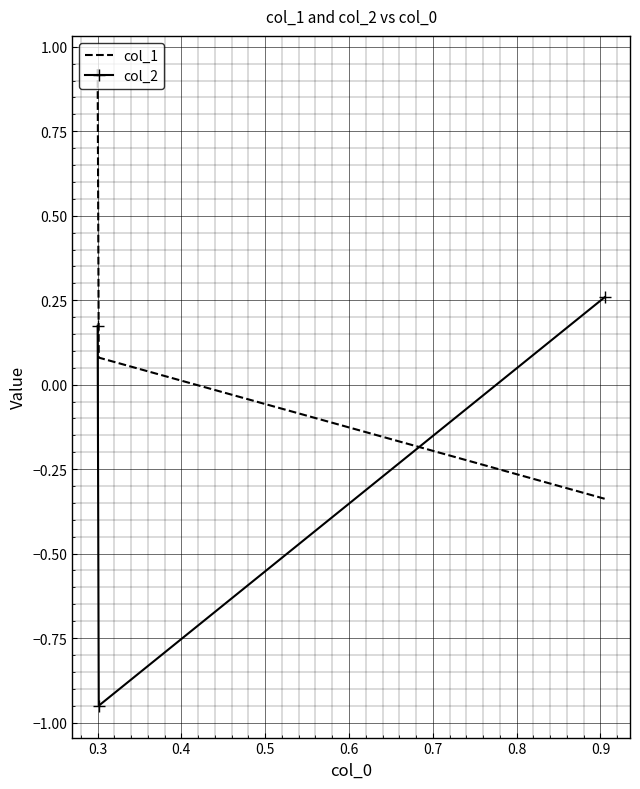

True or false: col_1 has a value of 0.1 at 0.3.

False